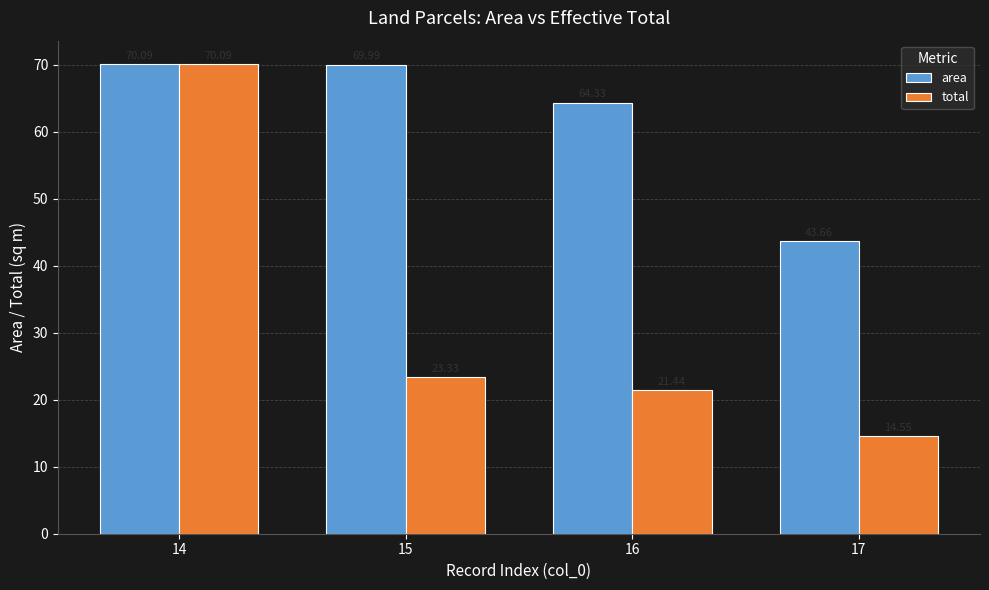

What is the difference between the maximum and minimum values in the total series?

55.5